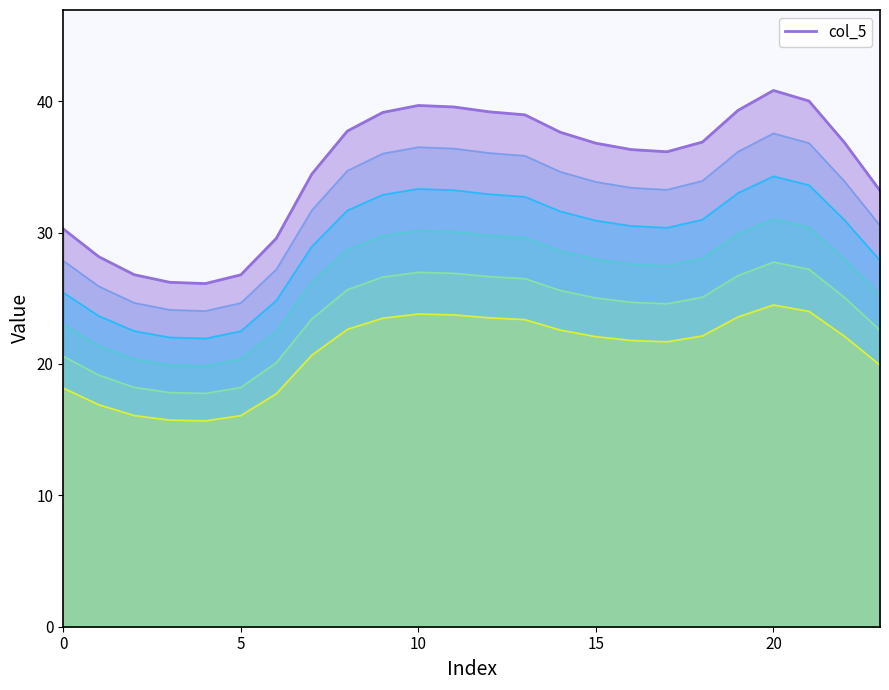

What is the value of the 22nd point from the left?

40.0